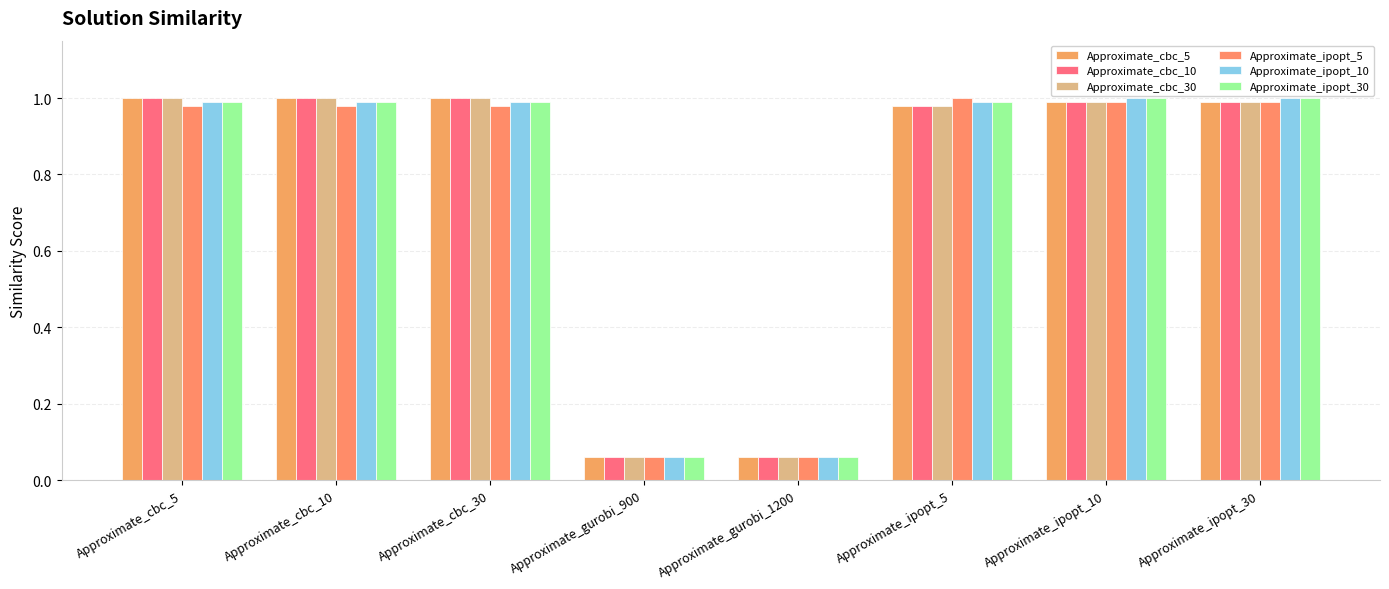

Count the number of data series in this chart.

6